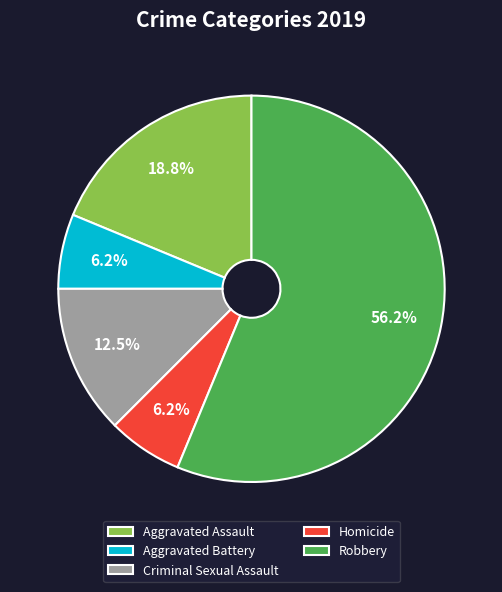

Count the number of slices in the pie.

5